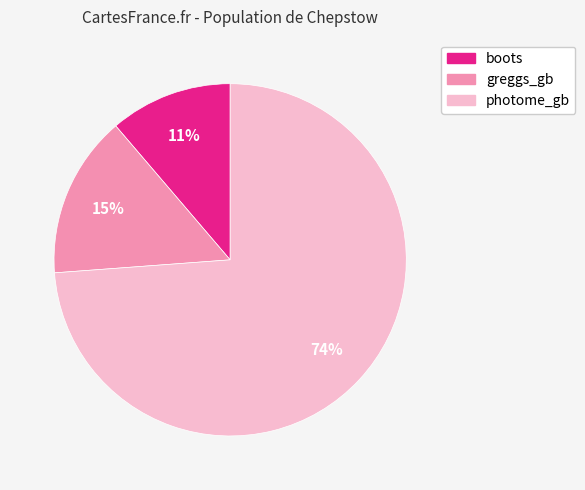

Is the sum of boots and photome_gb greater than half?

Yes